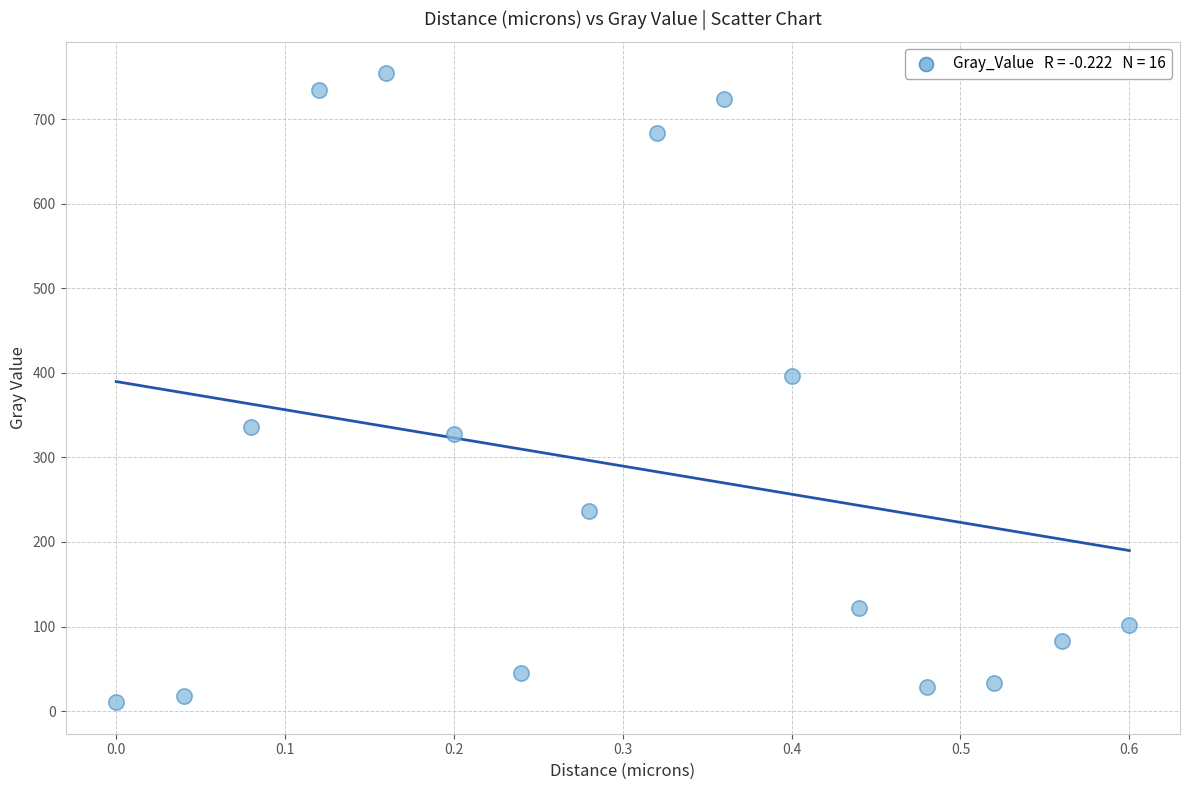

What is the range of Y values (max minus min)?

744.2